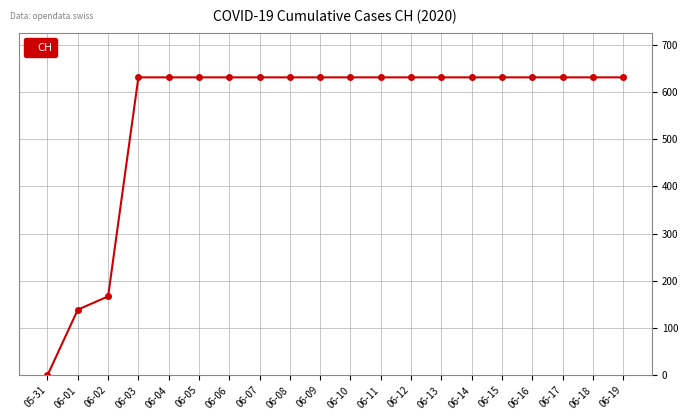

At which label is the value closest to 315?

06-02